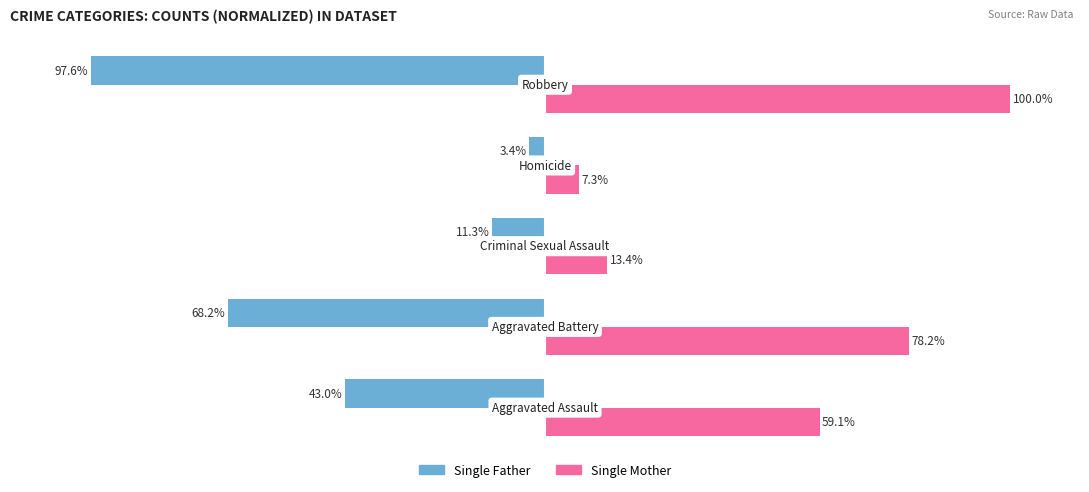

Rank the series by their maximum value, from lowest to highest.

Single Father, Single Mother